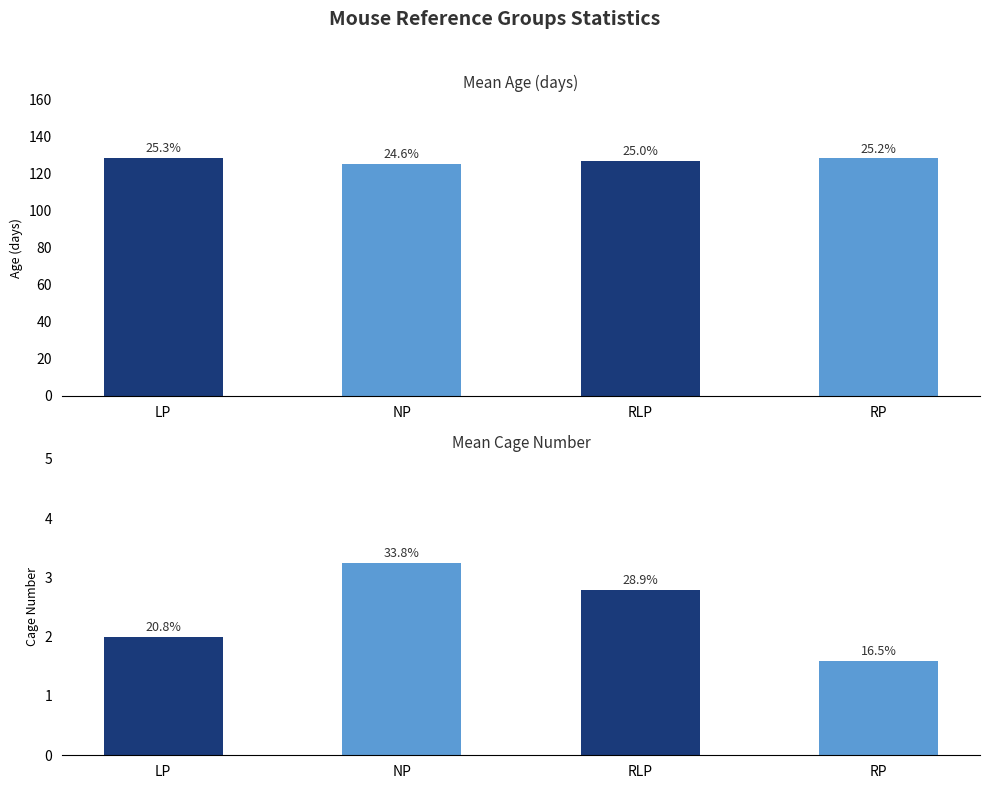

The value of Mean Cage_number at RLP is 4.8. True or false?

False